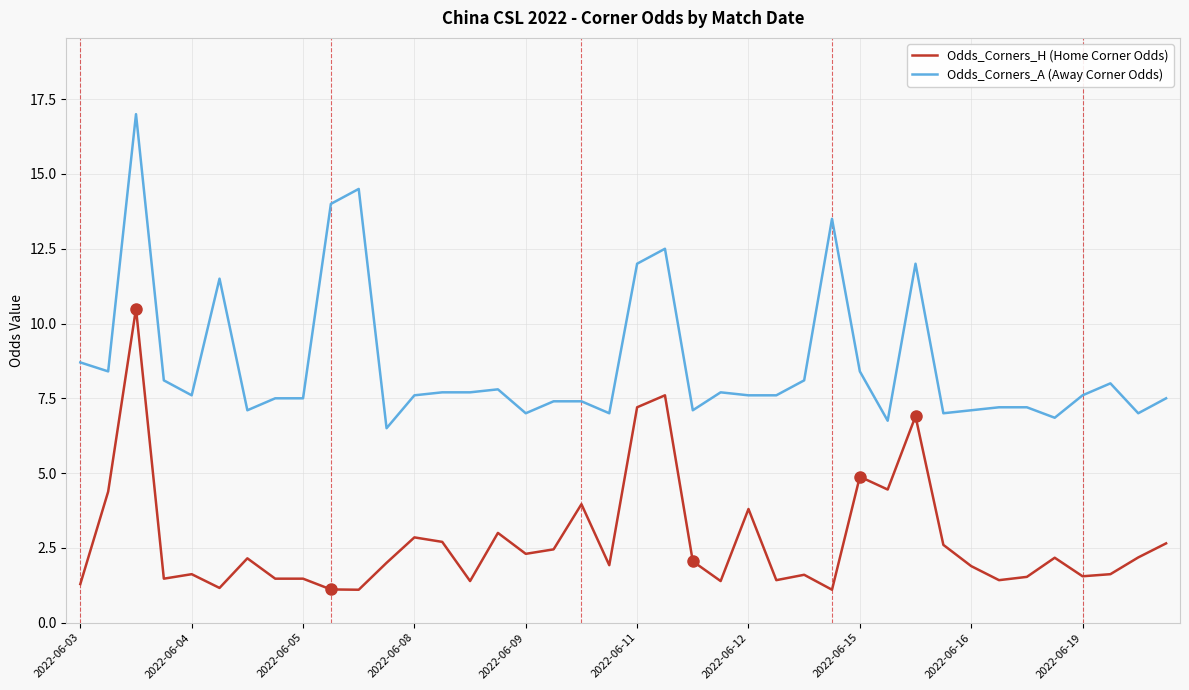

Which series has the widest spread of values?

Odds_Corners_A (Away Corner Odds)